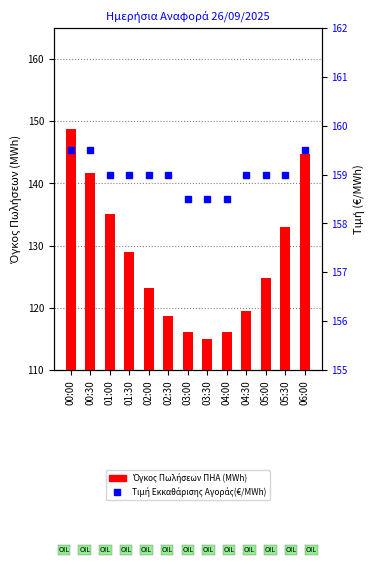

How many groups of bars are there?

13